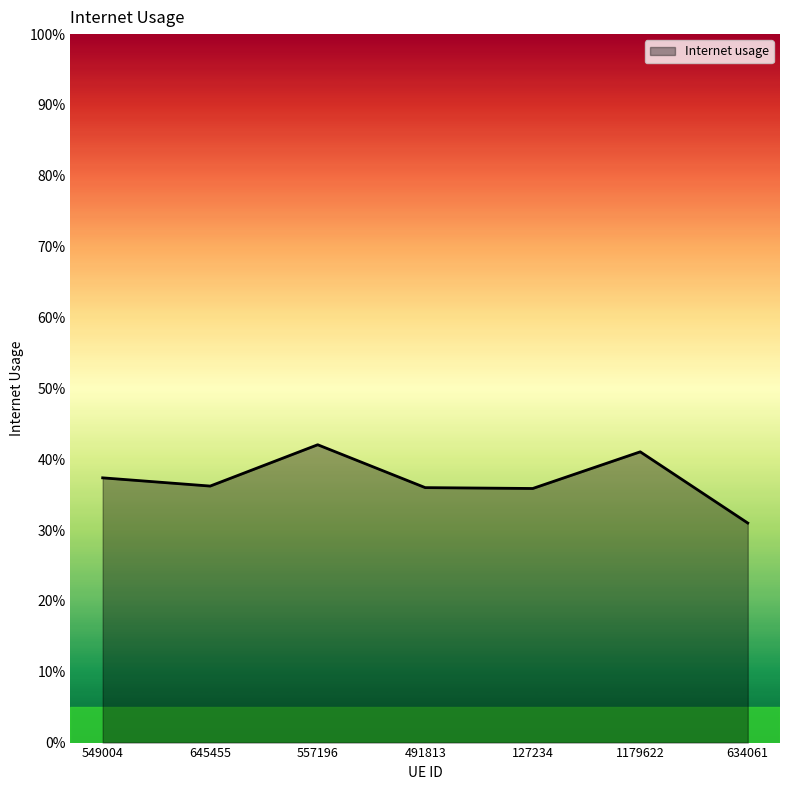

Does the chart display data point markers on the line(s)?

No